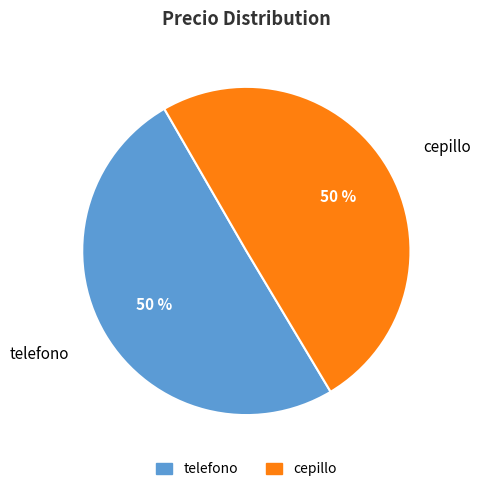

To the nearest percent, what is the combined percentage of telefono and cepillo?

100%